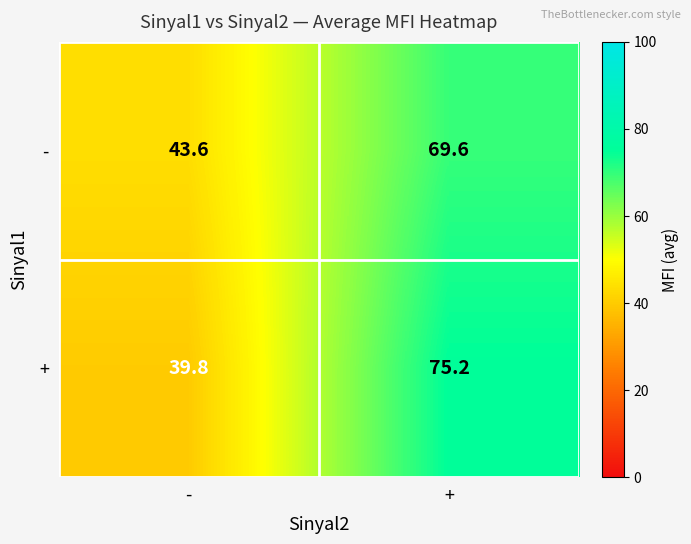

List the series in order of their peak value, lowest first.

-, +